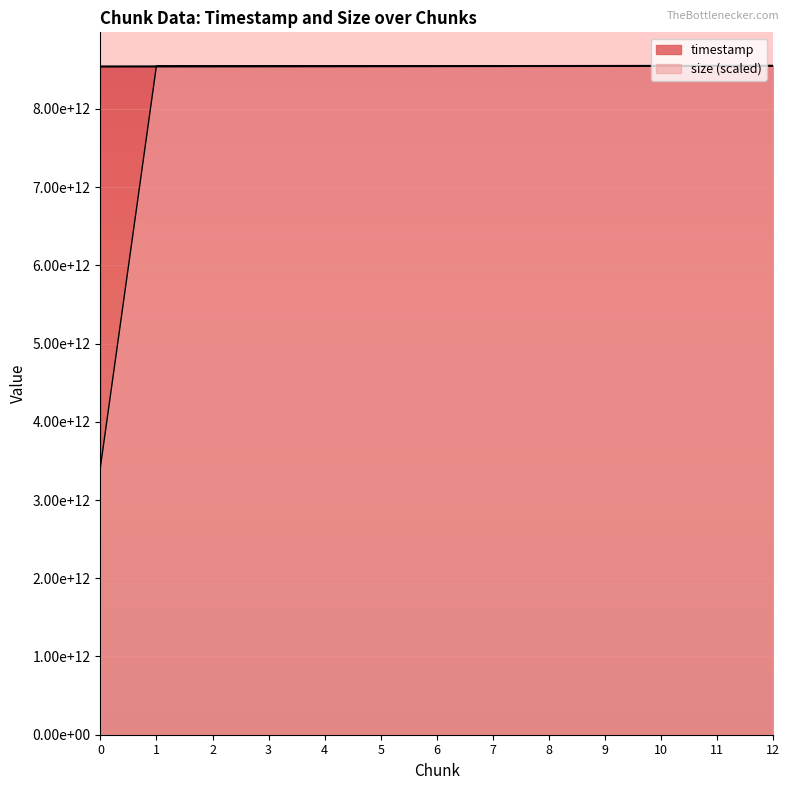

At which category is the sum across all series the highest?

12